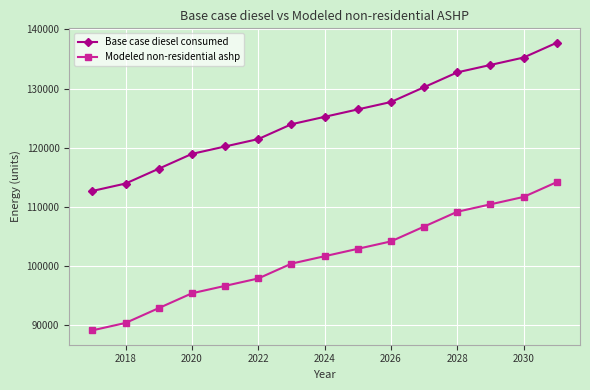

Which series has the largest range (max minus min)?

Base case diesel consumed